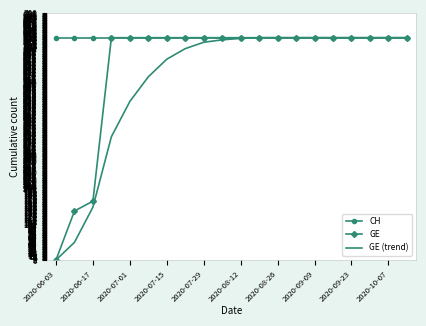

Rank the series by their average value, from lowest to highest.

GE (trend), GE, CH